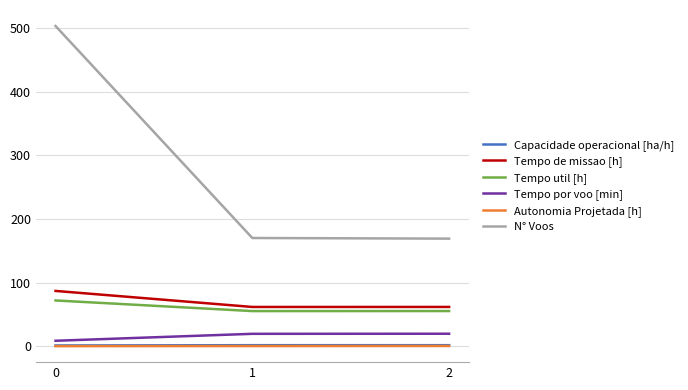

The value of Tempo de missao [h] at 2 is 21.3. True or false?

False